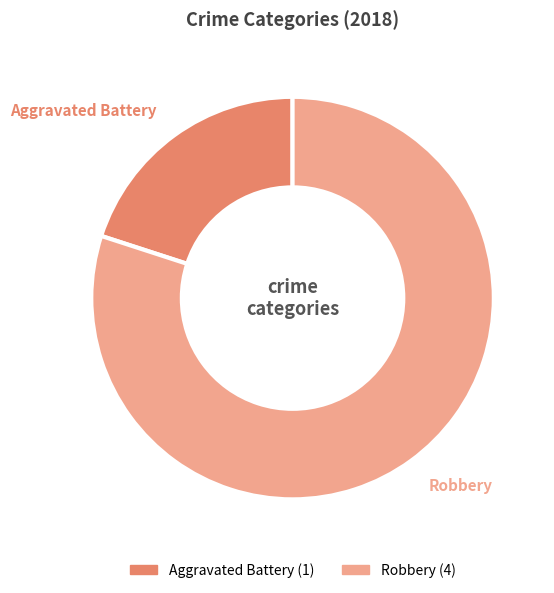

Do Aggravated Battery and Robbery together represent more than half of the pie?

Yes